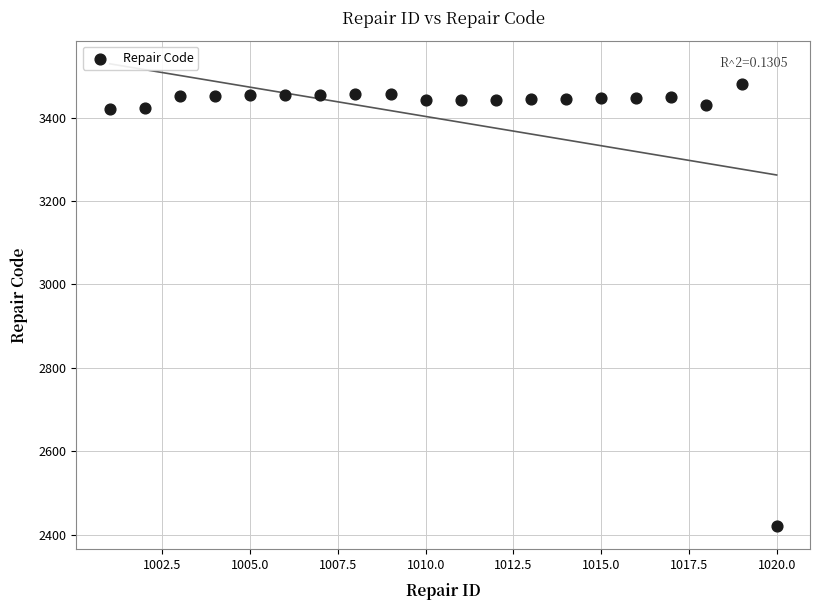

What is the range of Y values (max minus min)?

1060